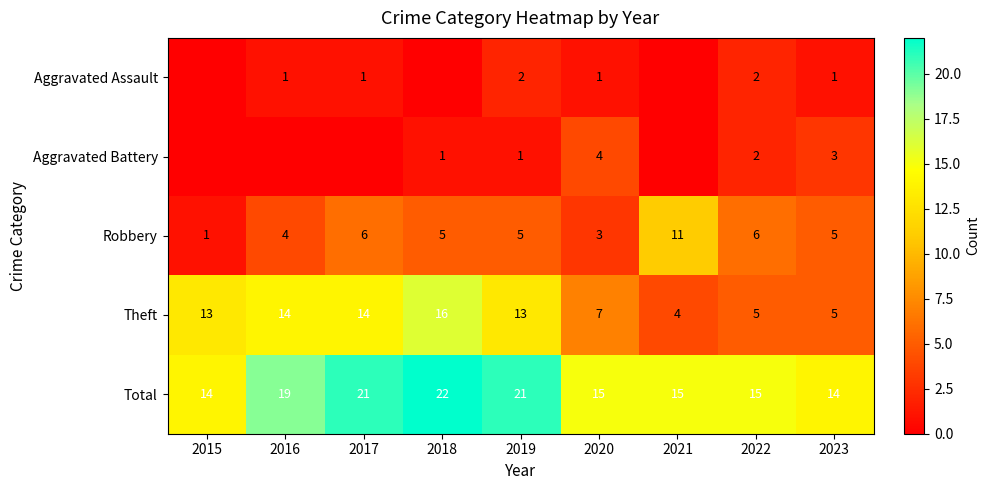

True or false: Theft has a value of 23 at 2015.

False